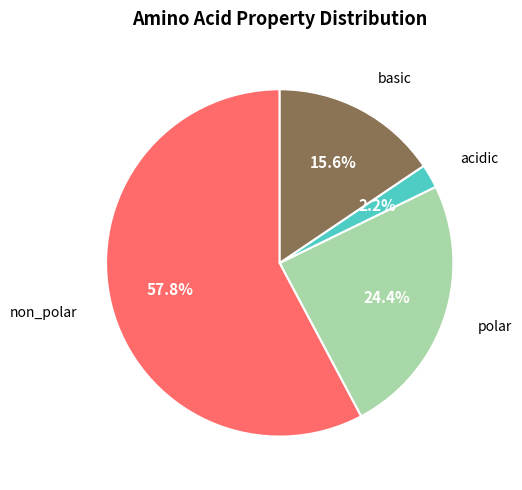

Is there any slice that represents more than half of the pie?

Yes